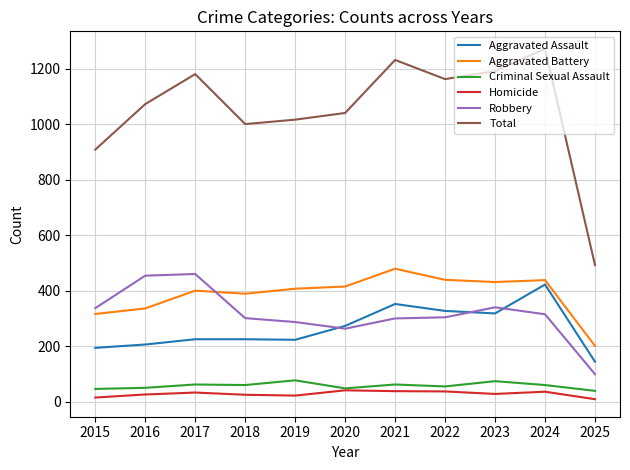

The value of Robbery at 2018 is 301. True or false?

True